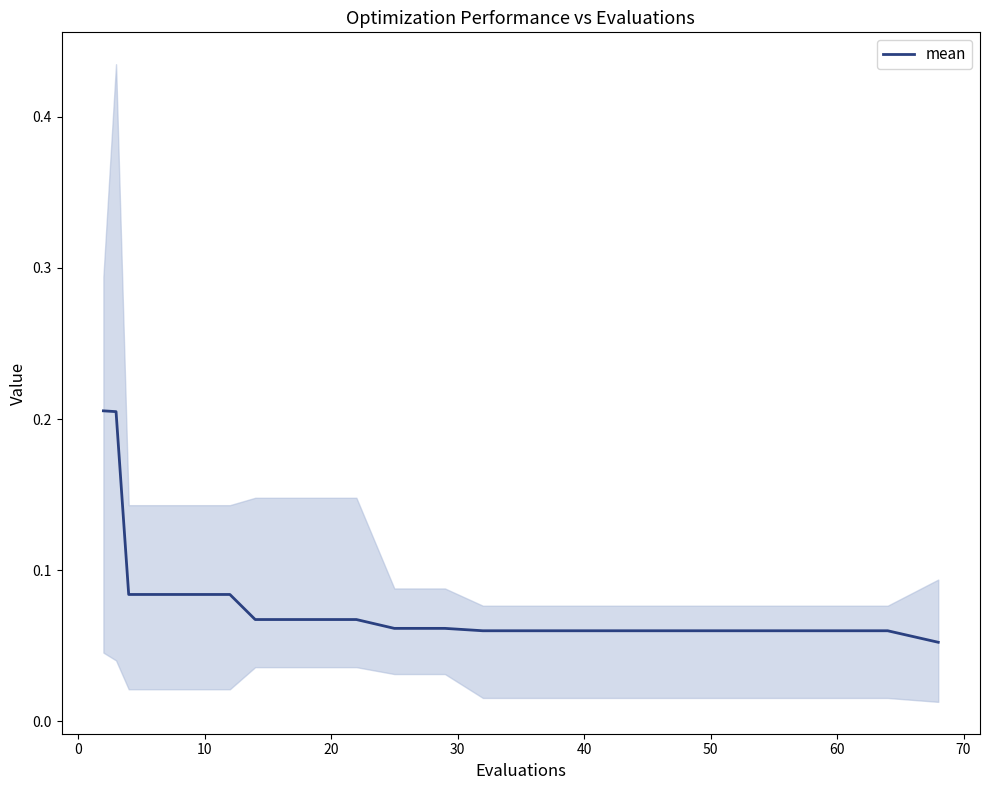

Reading left to right, extract all data points from this chart.

0.2	0.2	0.1	0.1	0.1	0.1	0.1	0.1	0.1	0.1	0.1	0.1	0.1	0.1	0.1	0.1	0.1	0.1	0.1	0.1